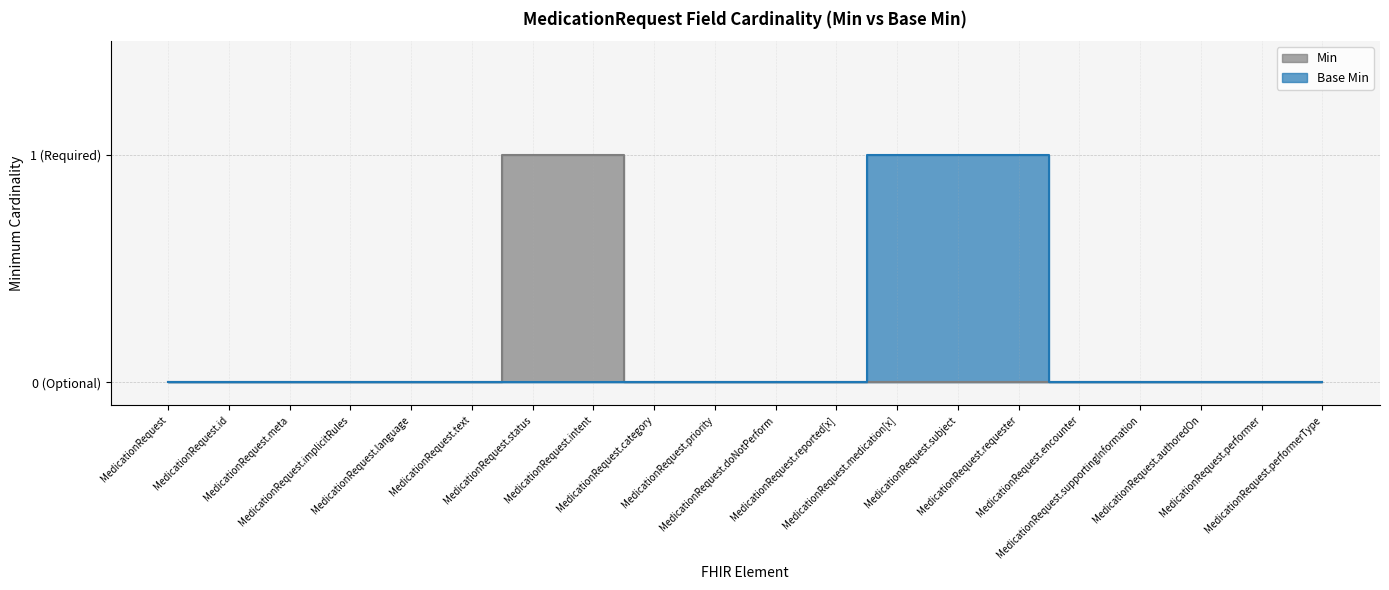

What is the total value across all series at MedicationRequest.medication[x]?

1